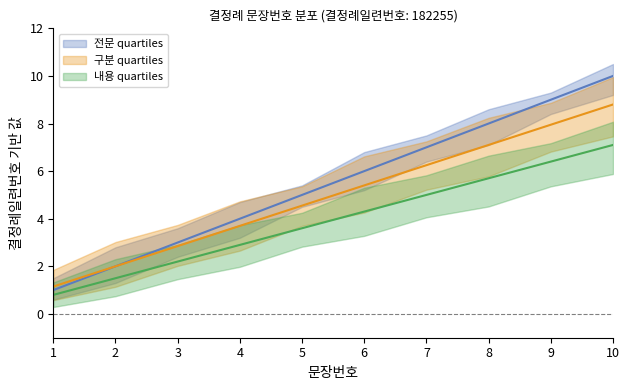

True or false: 문장번호 하한 has a value of 7.1 at 10.

True